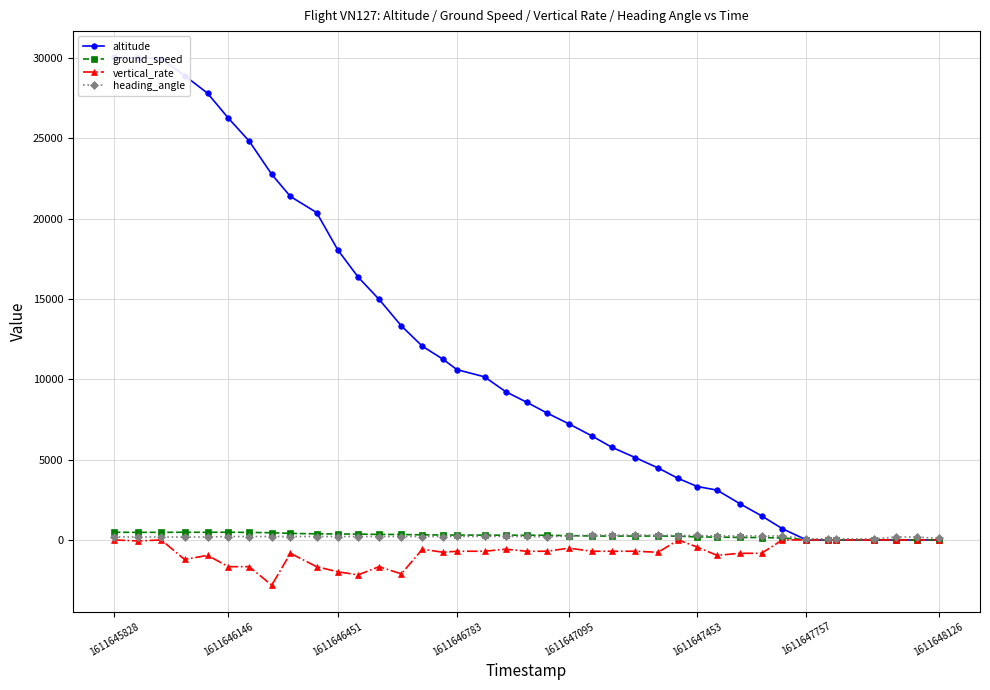

What is the lowest value of the vertical_rate series?

-2816